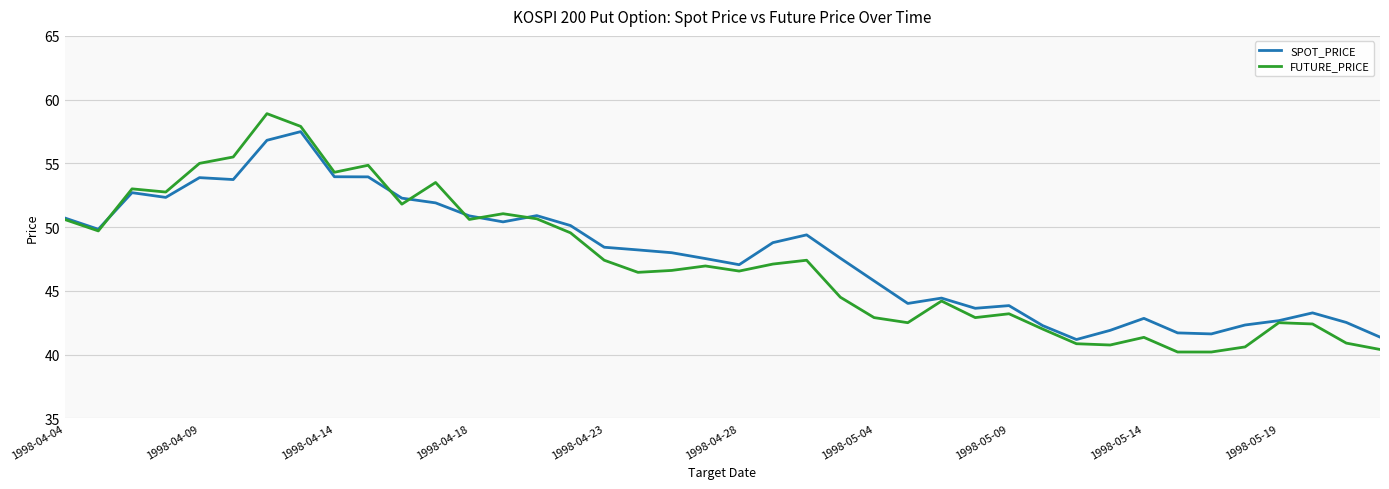

What is the highest value of the SPOT_PRICE series?

57.5